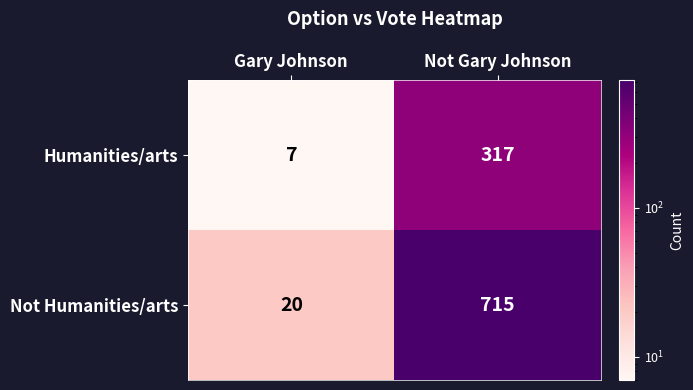

Rank the series at Not Gary Johnson from lowest to highest value.

Humanities/arts, Not Humanities/arts